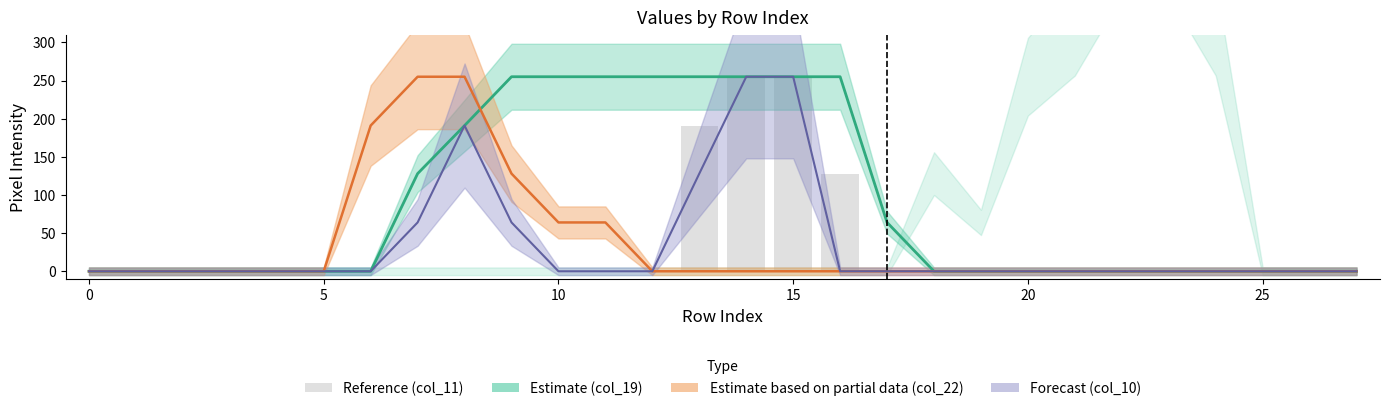

Are the bars horizontal?

No